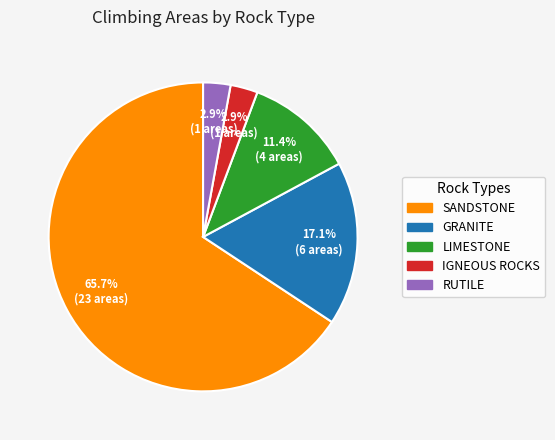

Does any single category account for the majority?

Yes